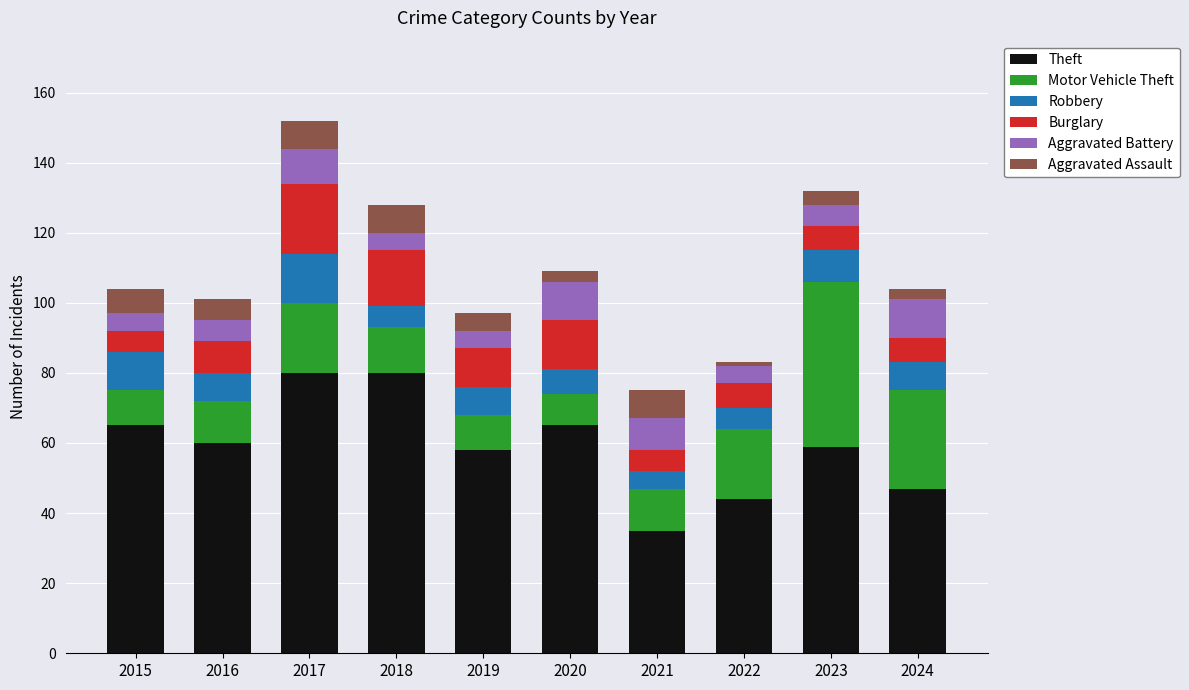

What is the total value across all series at 2019?

97